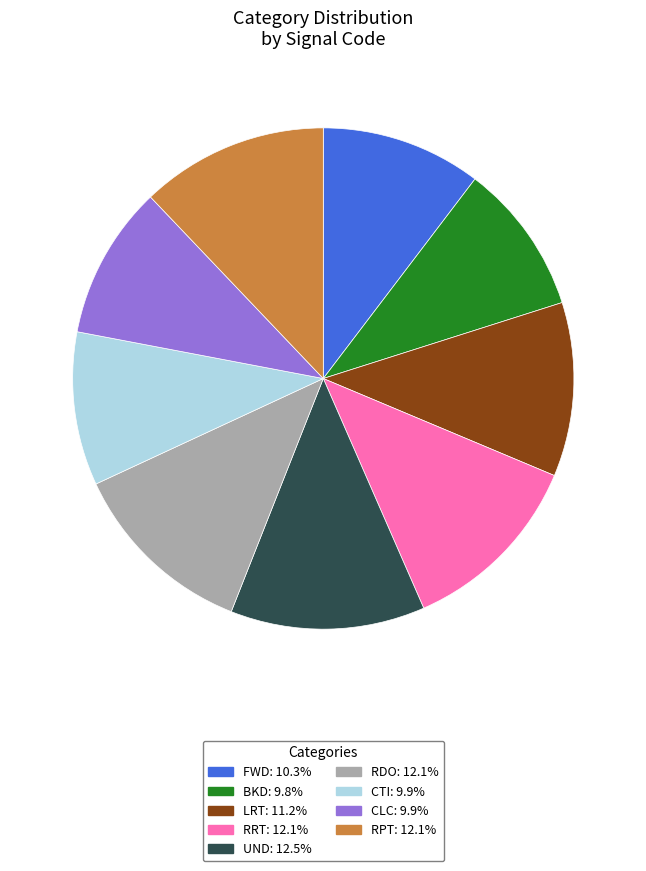

Does RDO represent more than half of the total?

No